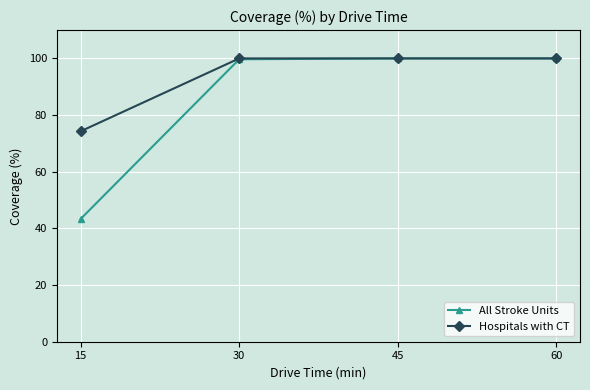

Count the number of categories in the chart.

4